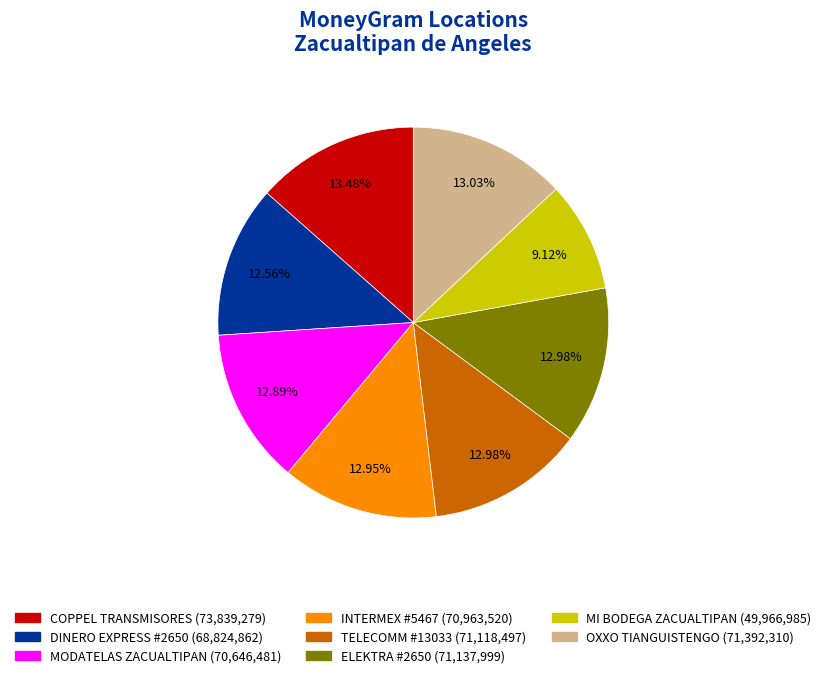

How many slices are in this pie chart?

8